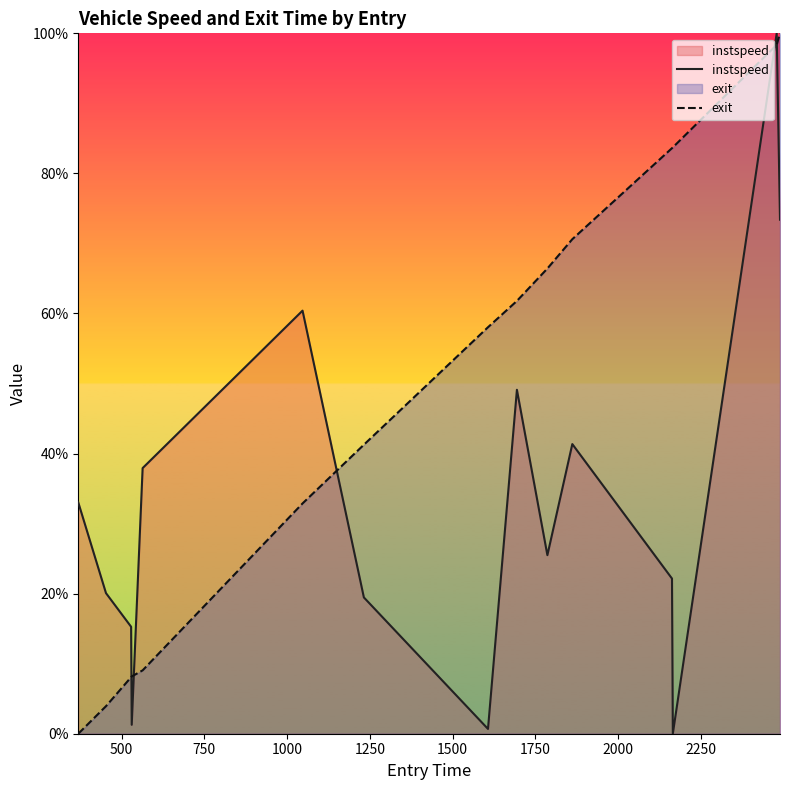

What is the difference between the maximum and minimum values in the instspeed series?

100.0